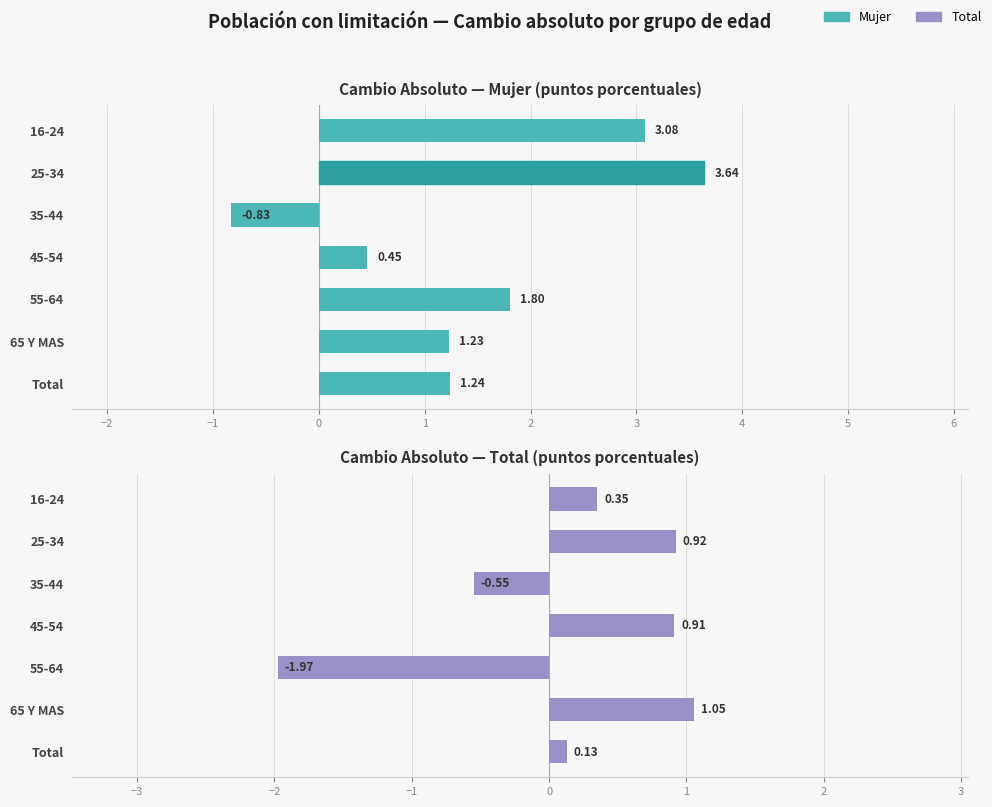

At which label does Cambio absoluto (Mujer) reach its minimum?

35-44